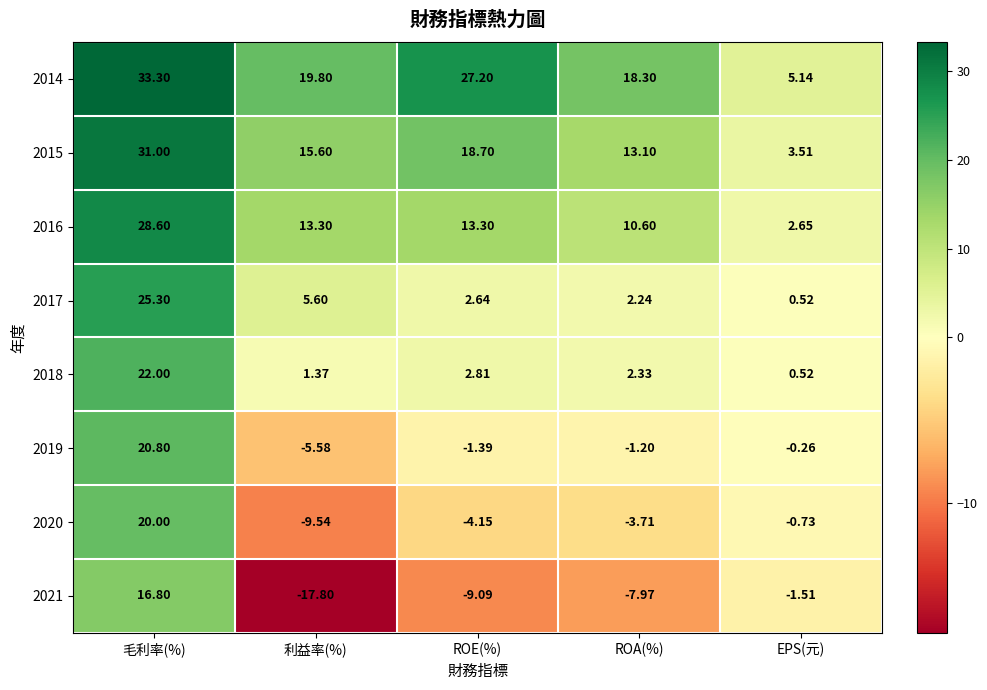

Which category has the lowest value across all series?

利益率(%)